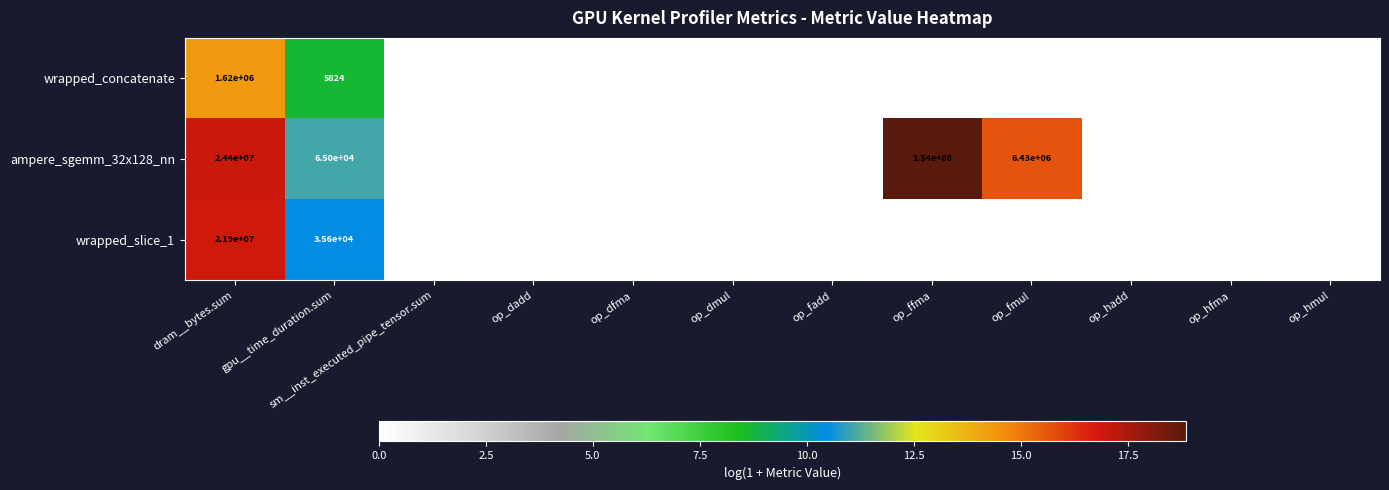

Rank the series by their maximum value, from lowest to highest.

wrapped_concatenate, wrapped_slice_1, ampere_sgemm_32x128_nn